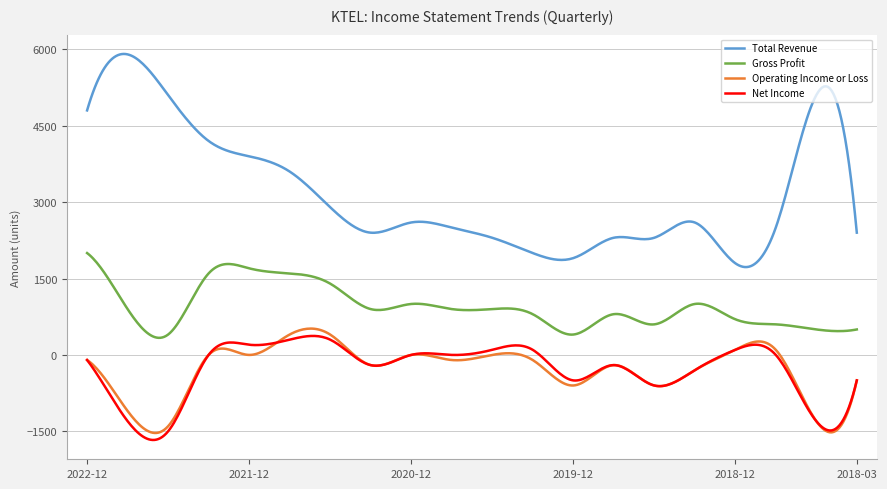

What is the maximum value for Net Income?

372.9